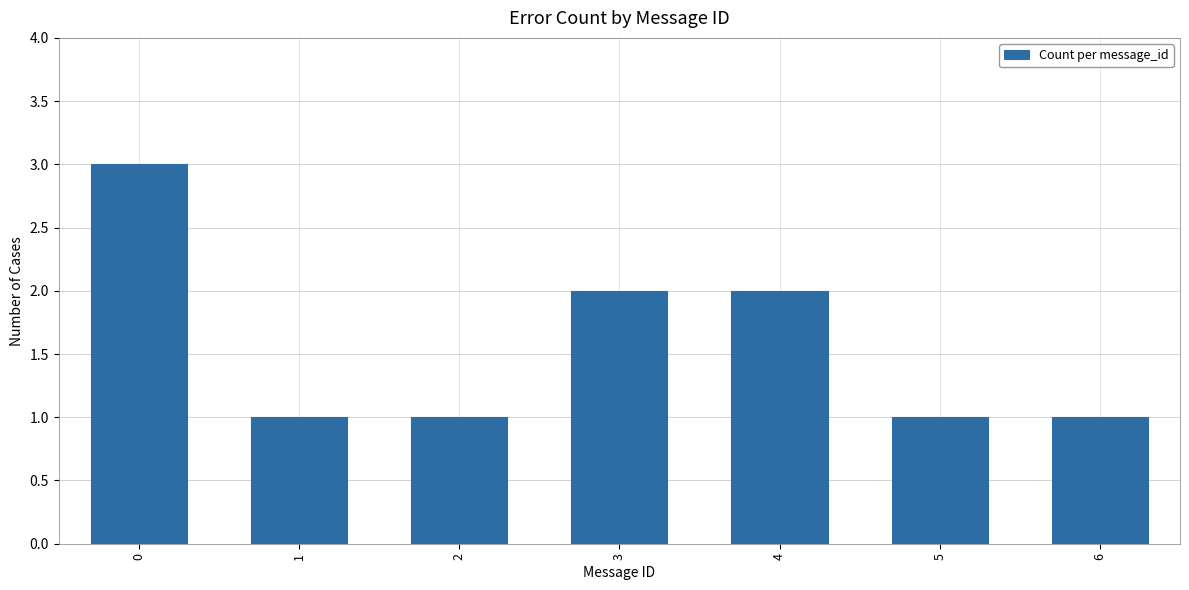

What is the difference between the values at 3 and 0?

1